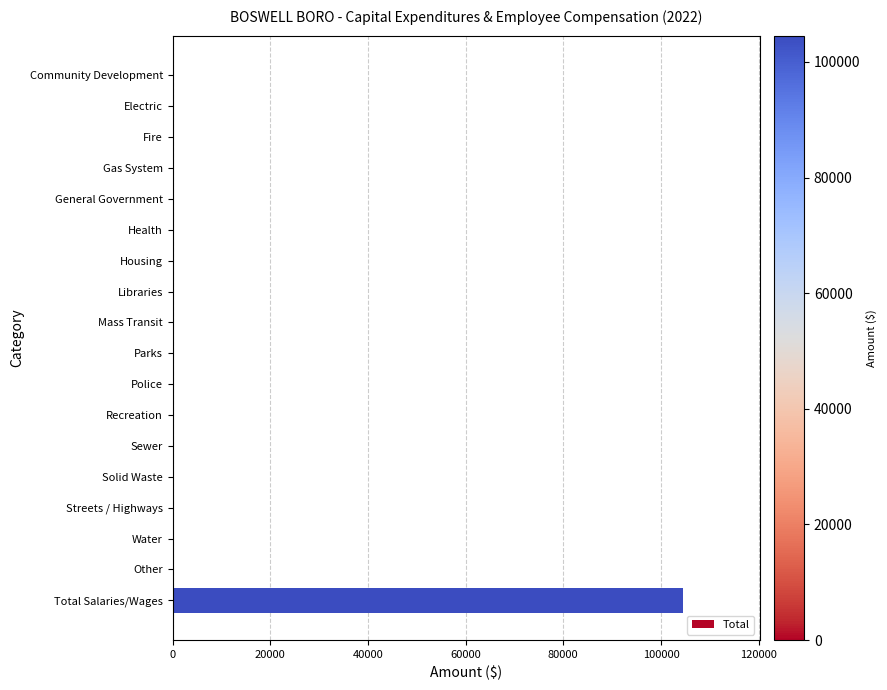

The value at Mass Transit is -37423. True or false?

False